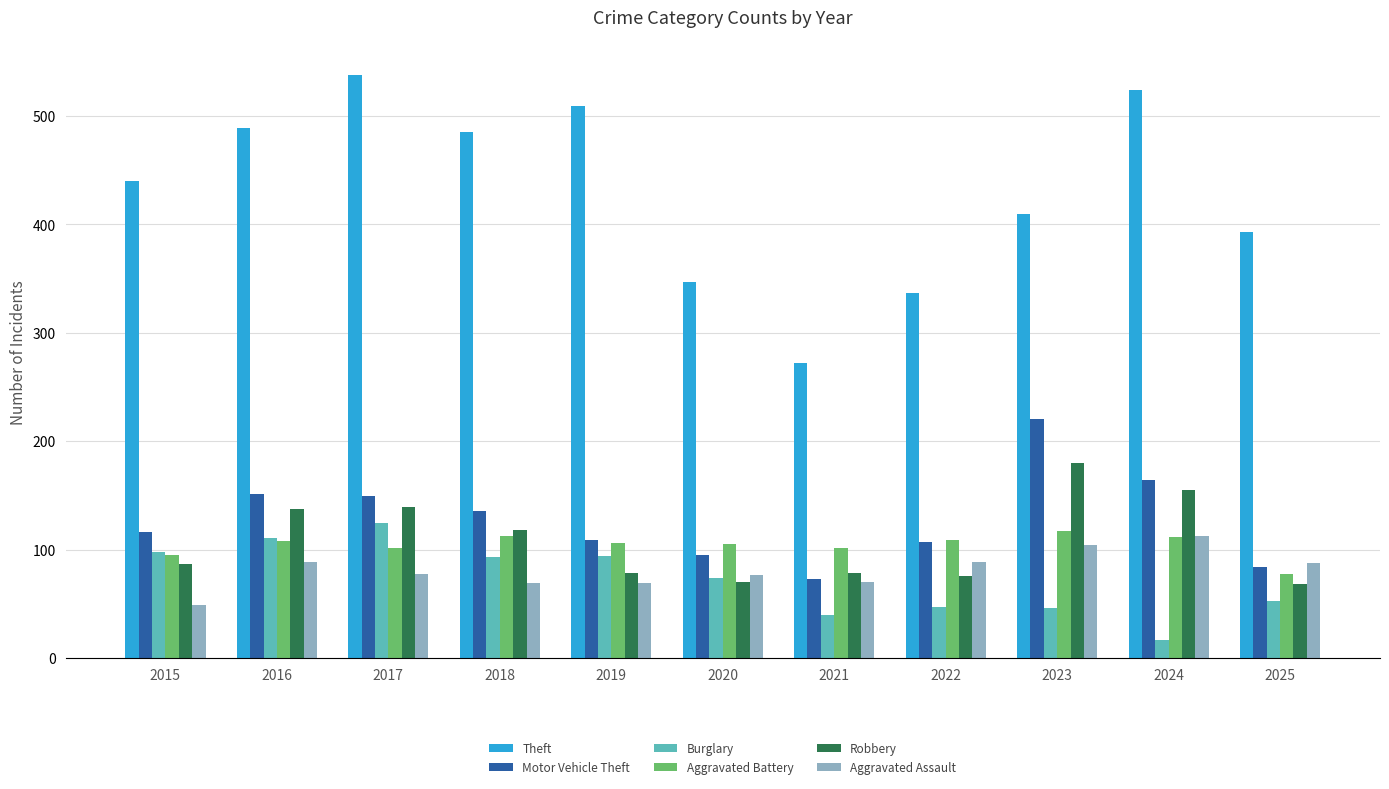

What is the value of the Aggravated Assault bar at the 4th from the left?

69